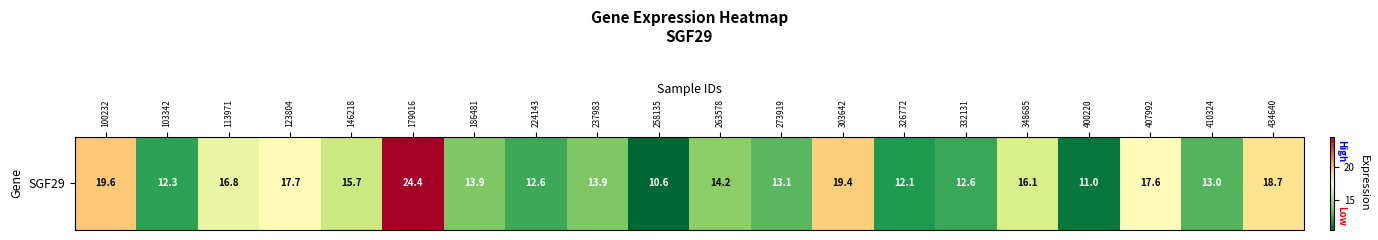

Which category has the highest value across all series?

179016